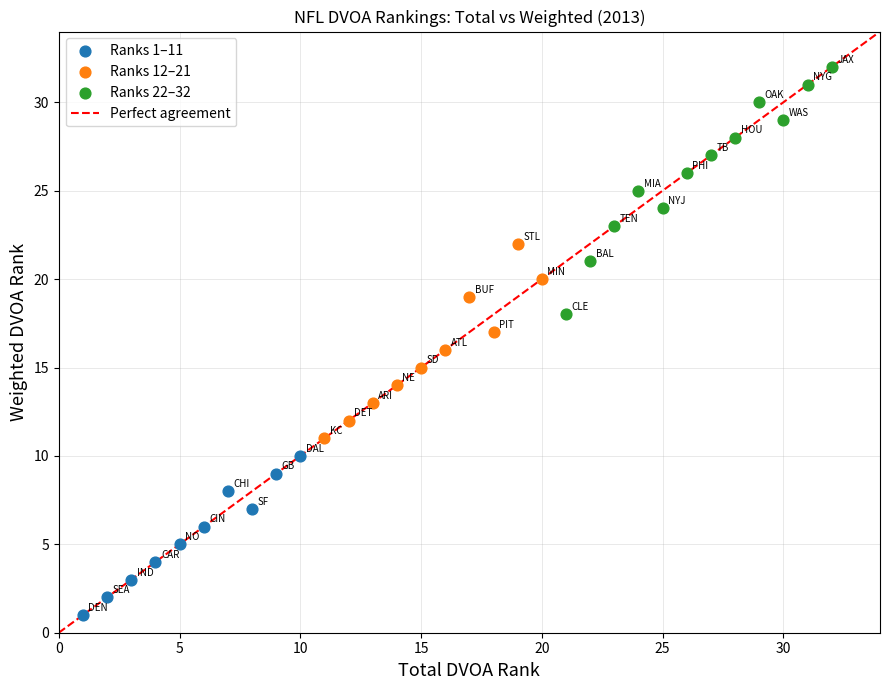

Which series reaches the maximum Y coordinate?

Ranks 22–32